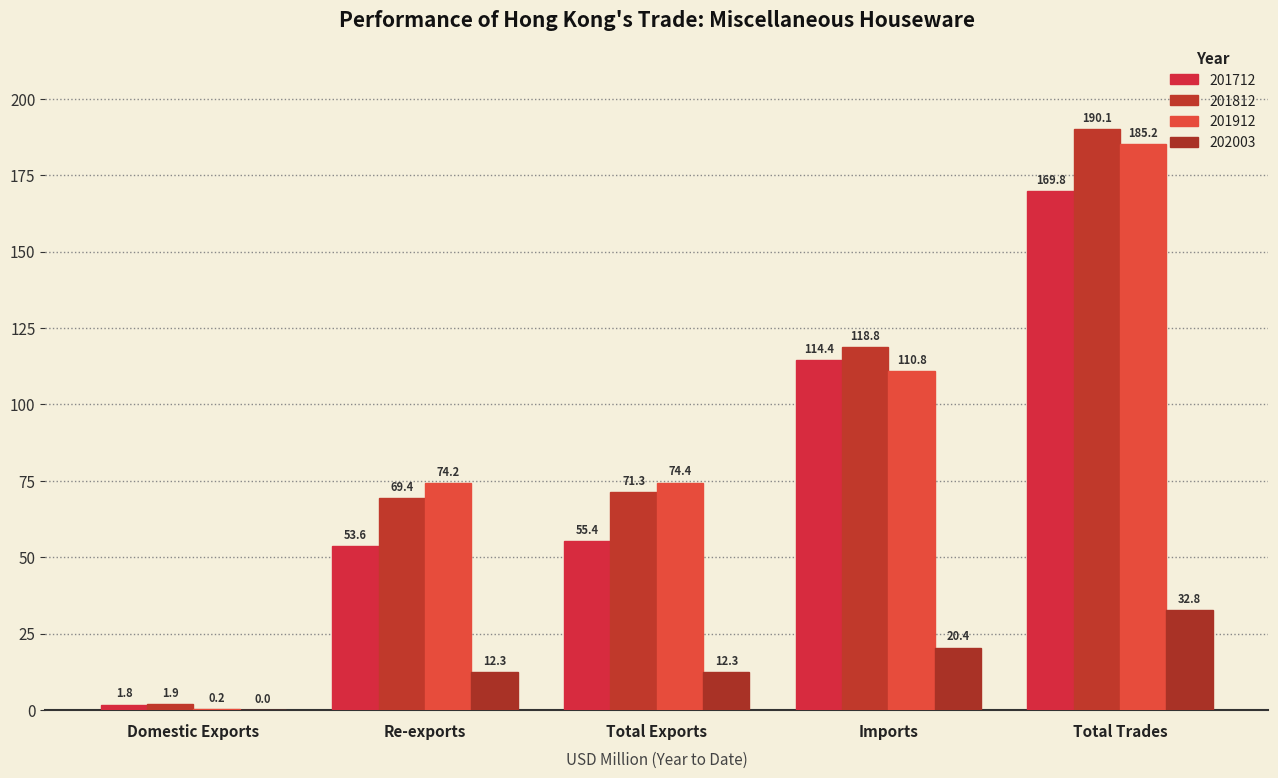

How many distinct data groups are displayed?

4